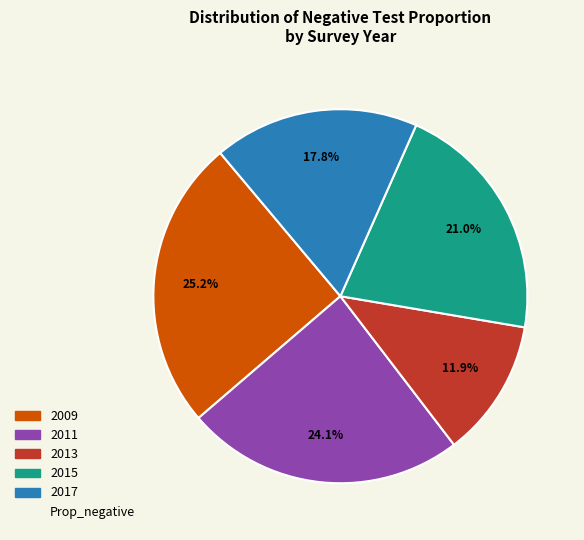

Is there any slice that represents more than half of the pie?

No